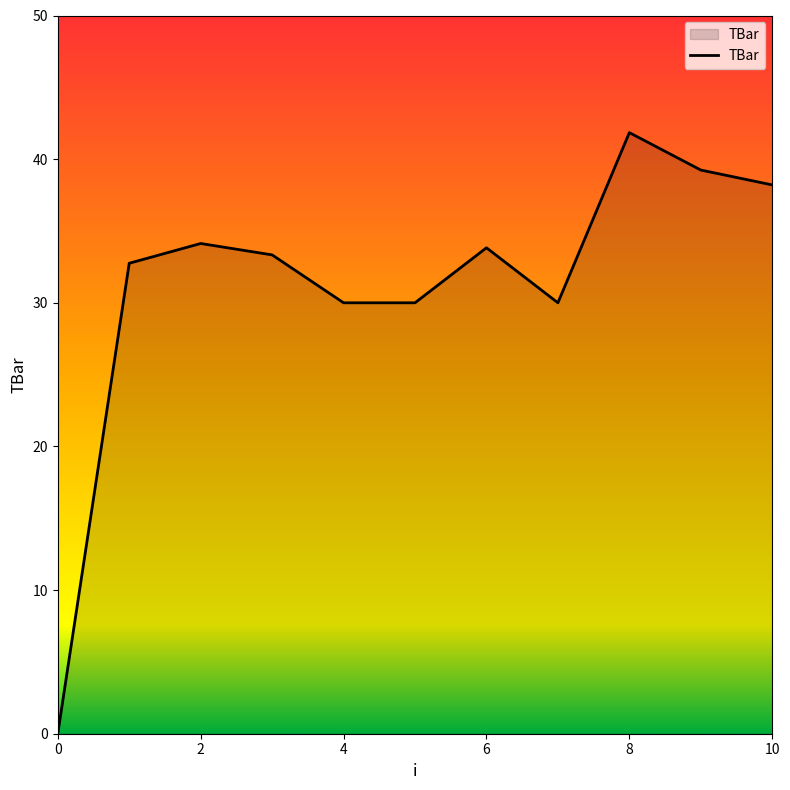

What is the difference between the maximum and minimum values?

41.8